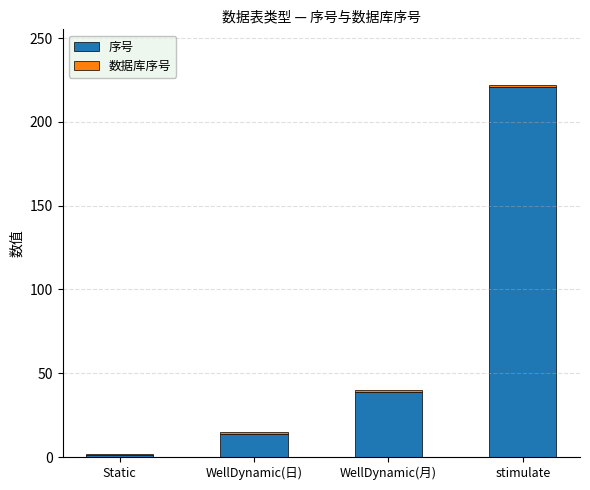

What is the difference between the 序号 values at stimulate and Static?

220